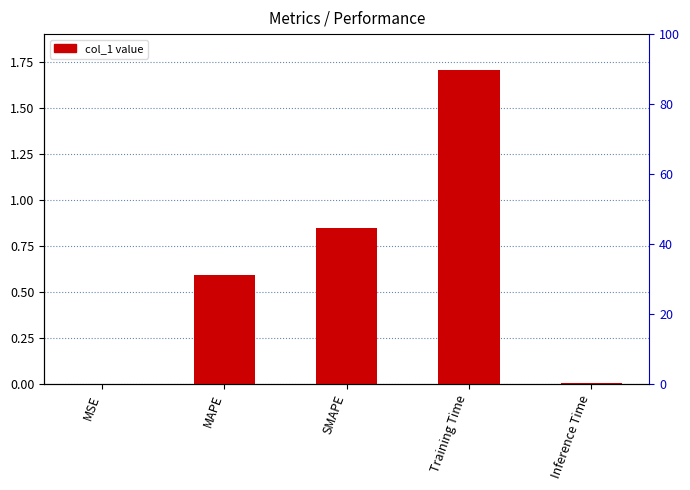

What is the difference between the maximum and minimum values?

1.7